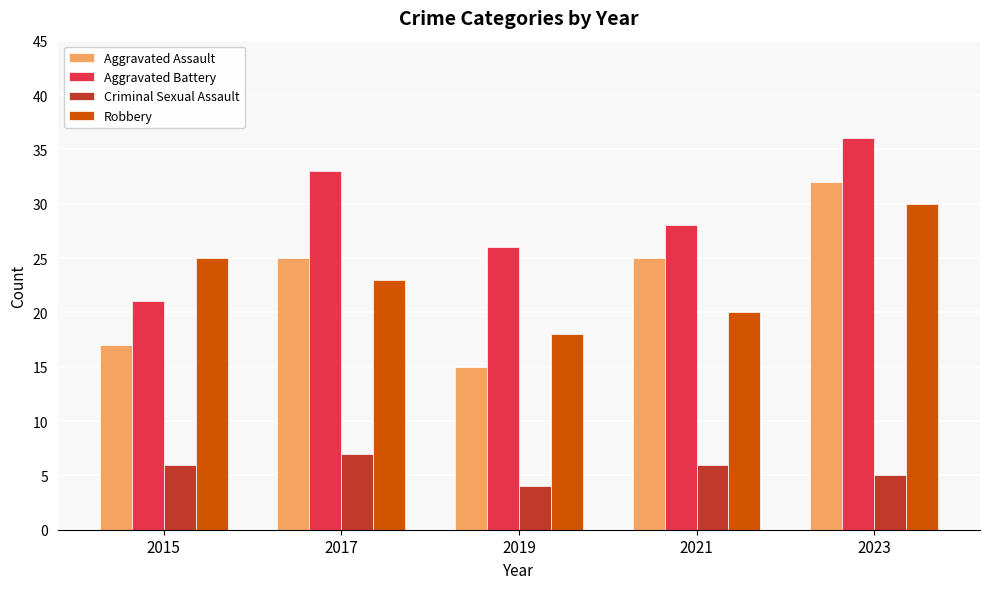

At which label is Aggravated Battery closest to 28?

2021